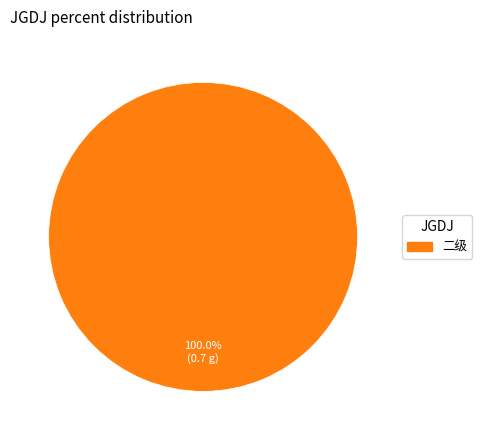

Does any single category account for the majority?

Yes